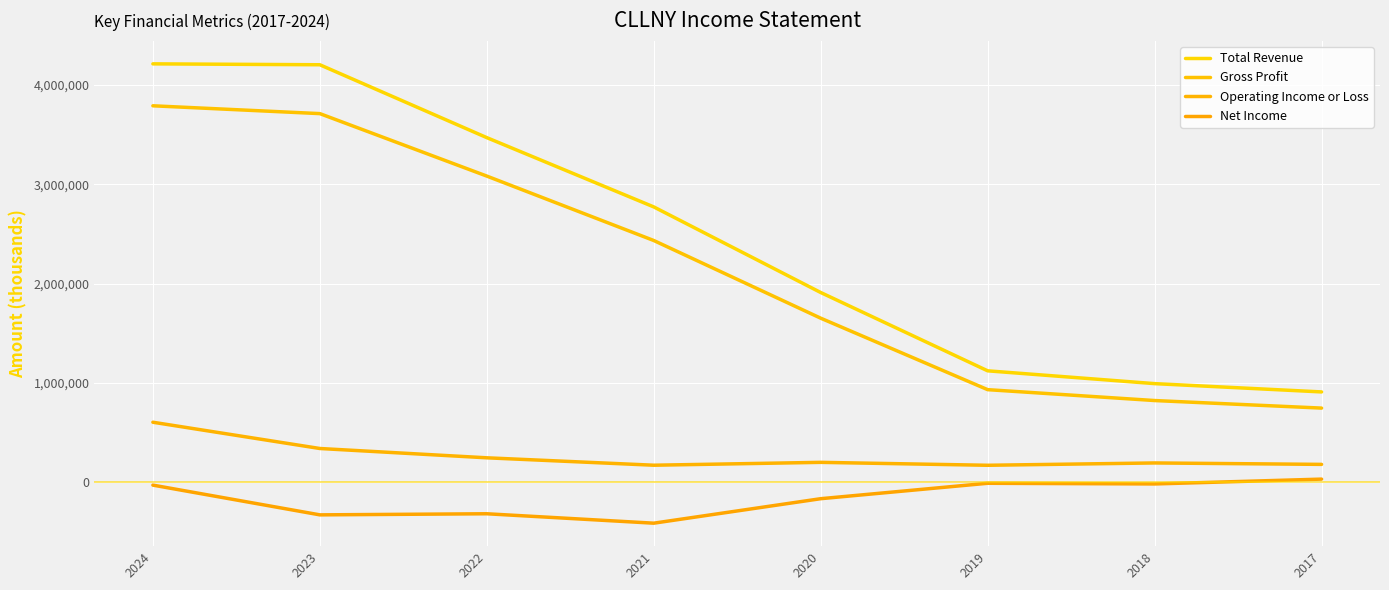

True or false: Total Revenue has a value of 4213900 at 2024.

True